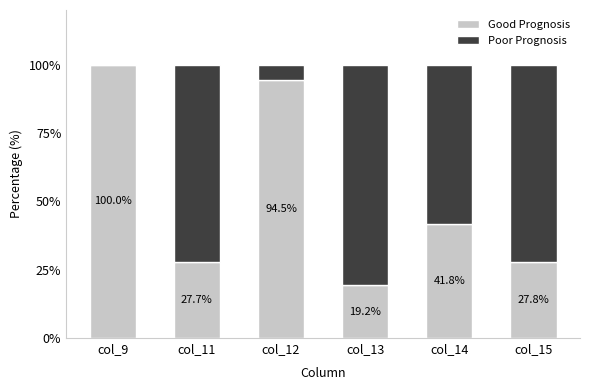

What is the total value across all series at col_9?

100.0